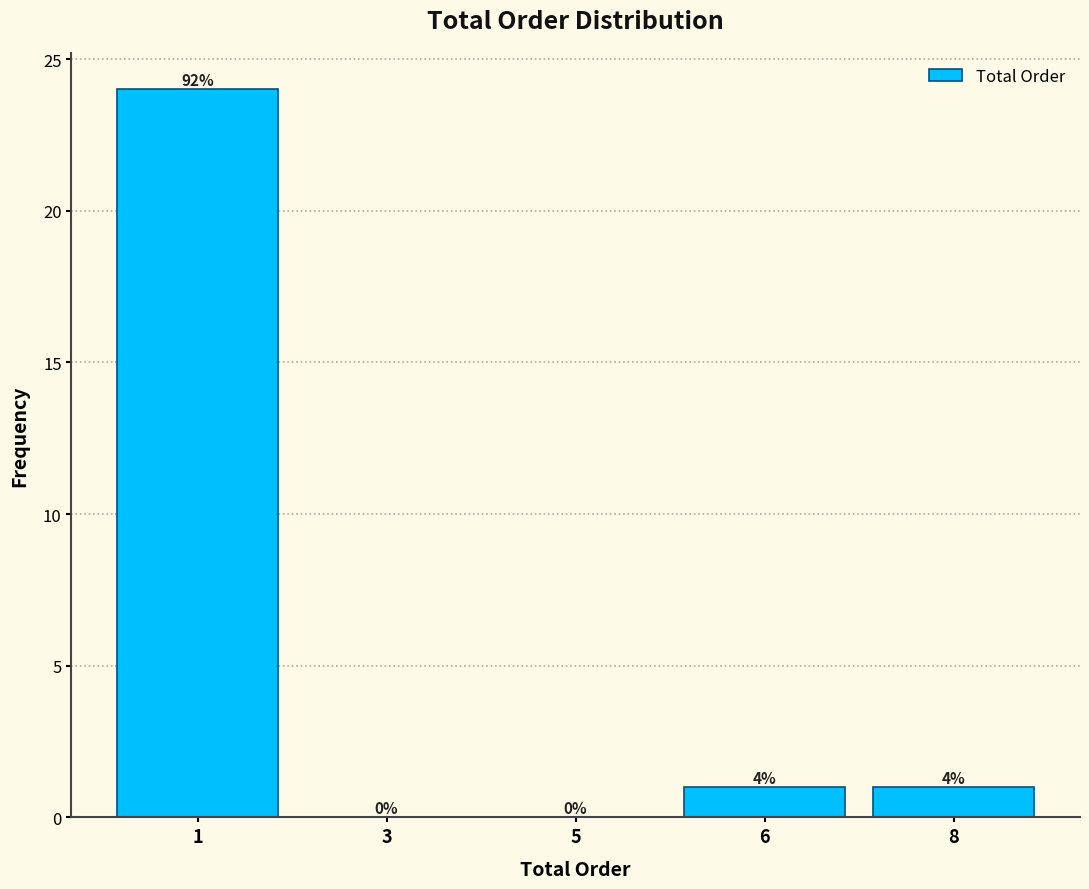

Are the bars horizontal?

No